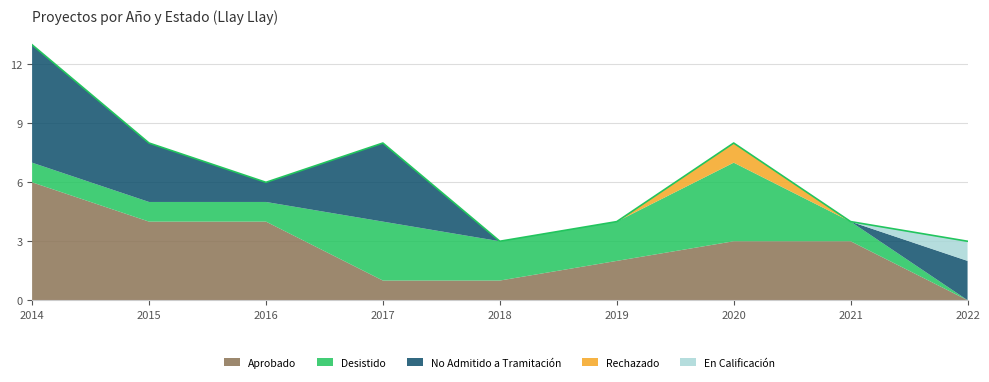

Reading right to left, what are all the values shown in this chart?

Aprobado: 2022=0	2021=3	2020=3	2019=2	2018=1	2017=1	2016=4	2015=4	2014=6
Desistido: 2022=0	2021=1	2020=4	2019=2	2018=2	2017=3	2016=1	2015=1	2014=1
No Admitido a Tramitación: 2022=2	2021=0	2020=0	2019=0	2018=0	2017=4	2016=1	2015=3	2014=6
Rechazado: 2022=0	2021=0	2020=1	2019=0	2018=0	2017=0	2016=0	2015=0	2014=0
En Calificación: 2022=1	2021=0	2020=0	2019=0	2018=0	2017=0	2016=0	2015=0	2014=0